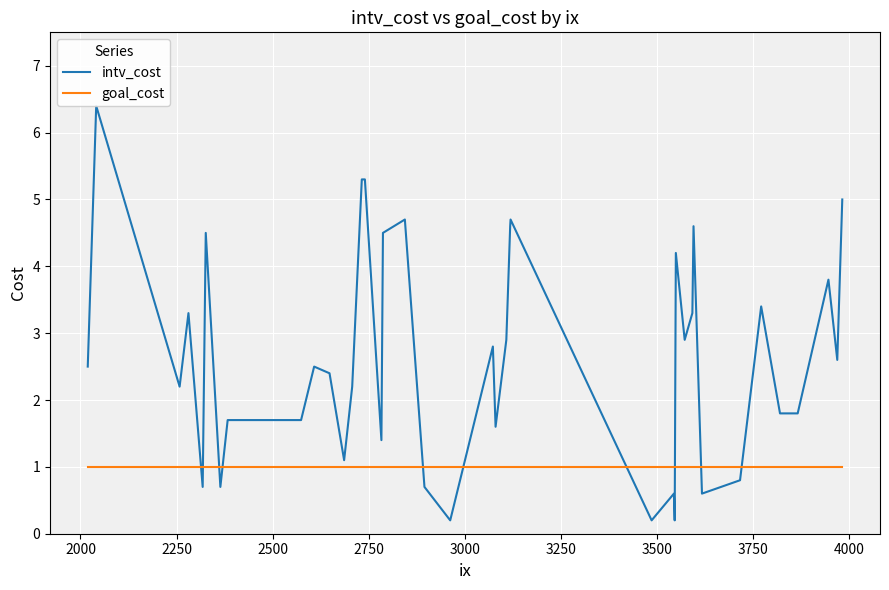

The value of goal_cost at 13 is 1.5. True or false?

False